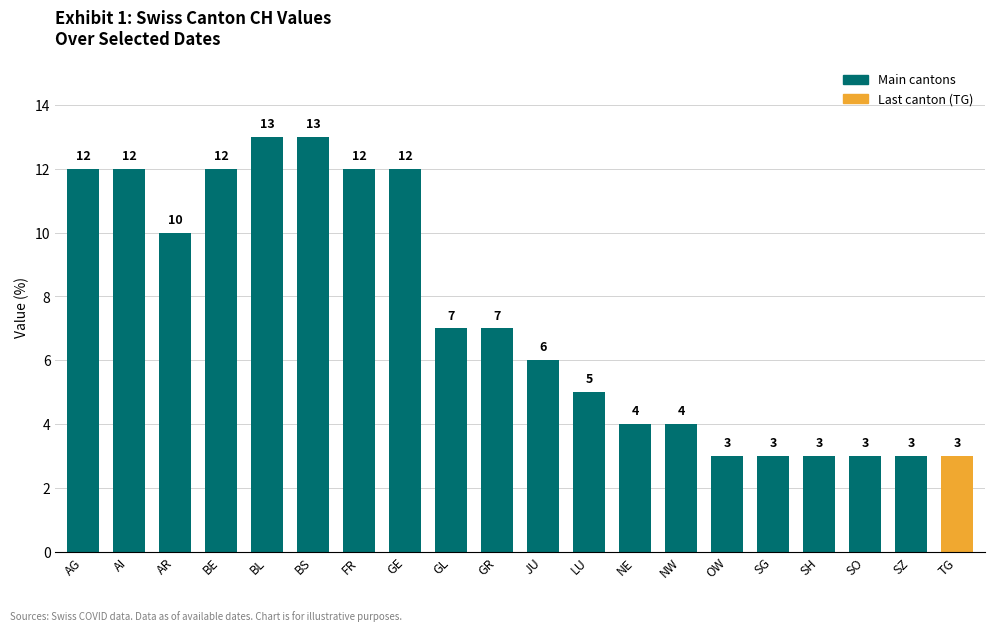

What is the sum of the values at NE and OW?

7